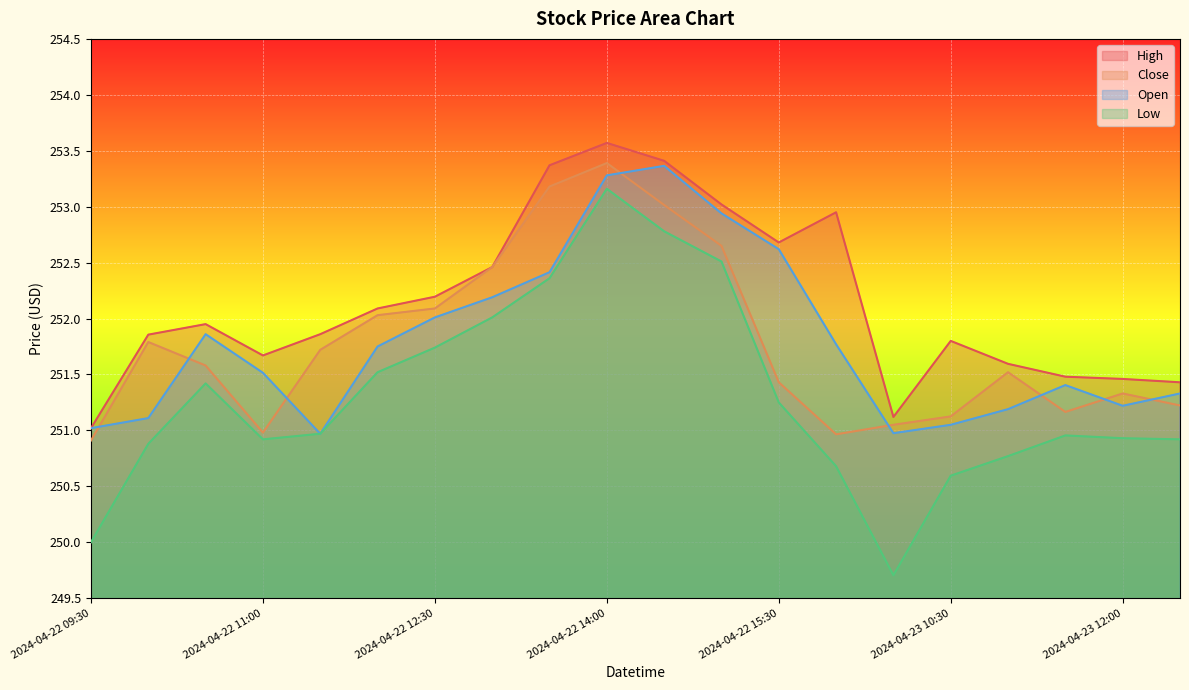

At which category does Close reach its first local peak?

2024-04-22 10:00